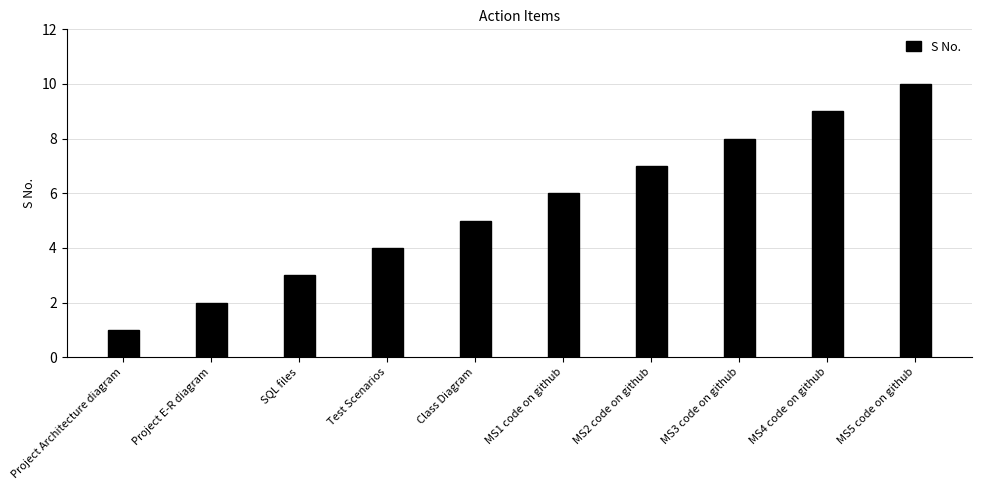

Between Test Scenarios and Project E-R diagram, which is larger?

Test Scenarios